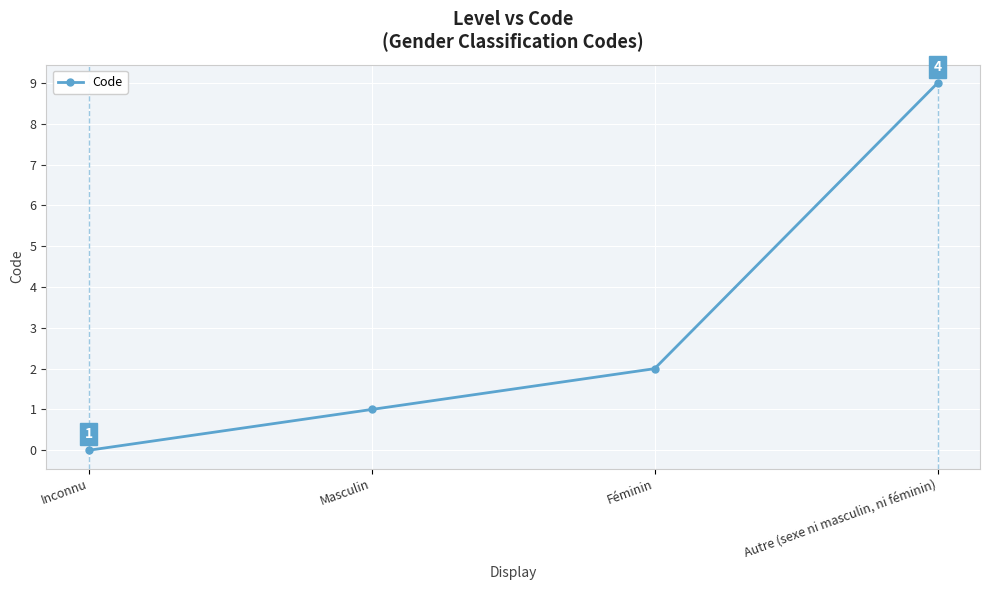

List the labels in order of value, smallest first.

Inconnu, Masculin, Féminin, Autre (sexe ni masculin, ni féminin)